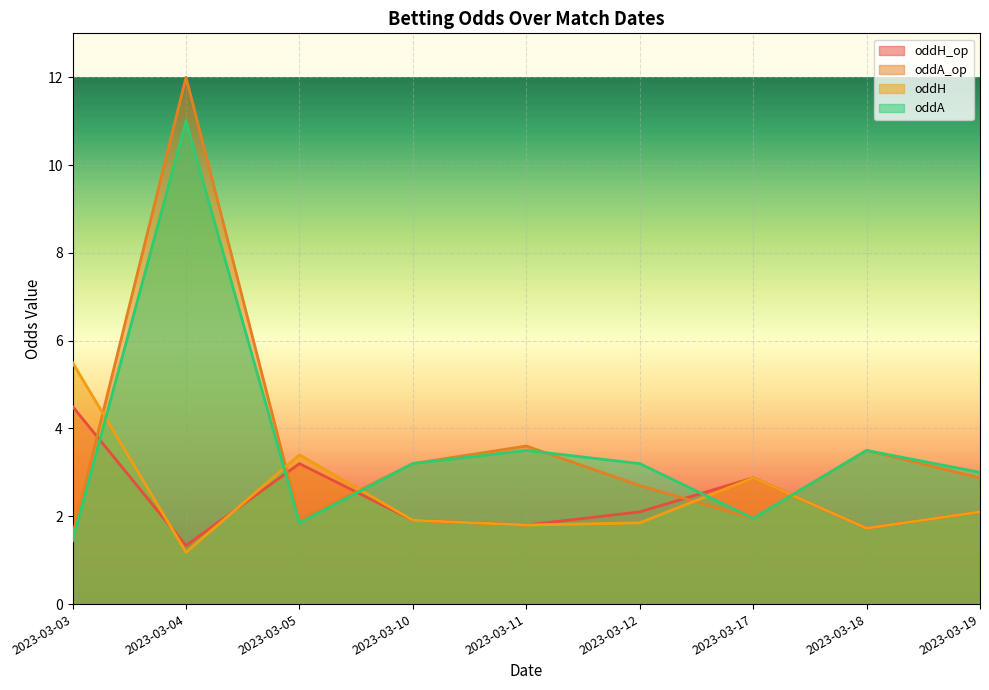

Reading left to right, list all the values displayed in this chart.

oddH_op: 4.5	1.3	3.2	1.9	1.8	2.1	2.9	1.7	2.1
oddA_op: 1.6	12.0	1.9	3.2	3.6	2.7	2.0	3.5	2.9
oddH: 5.5	1.2	3.4	1.9	1.8	1.9	2.9	1.7	2.1
oddA: 1.4	11.0	1.9	3.2	3.5	3.2	2.0	3.5	3.0